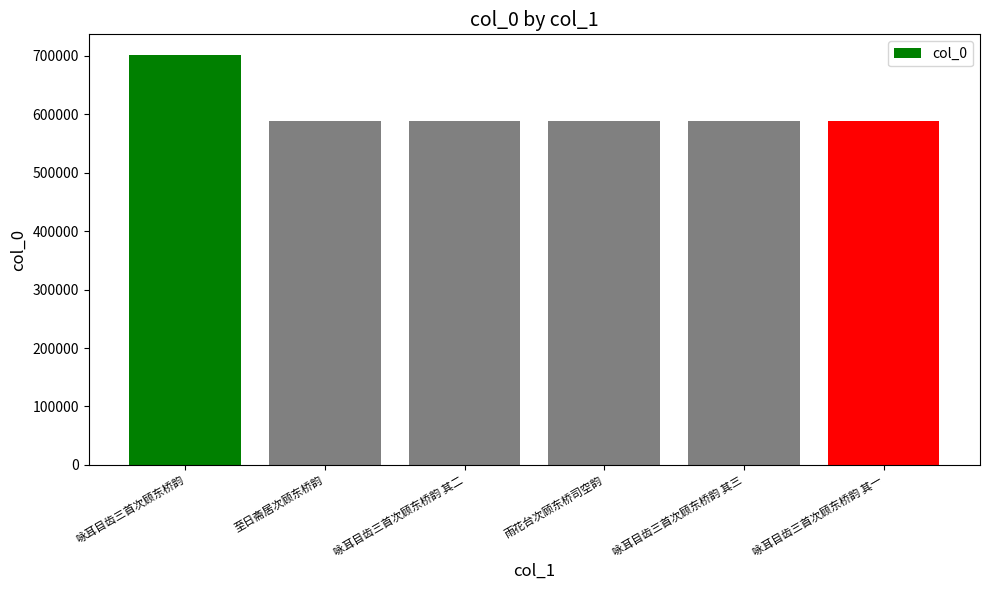

How many bars are there in total?

6